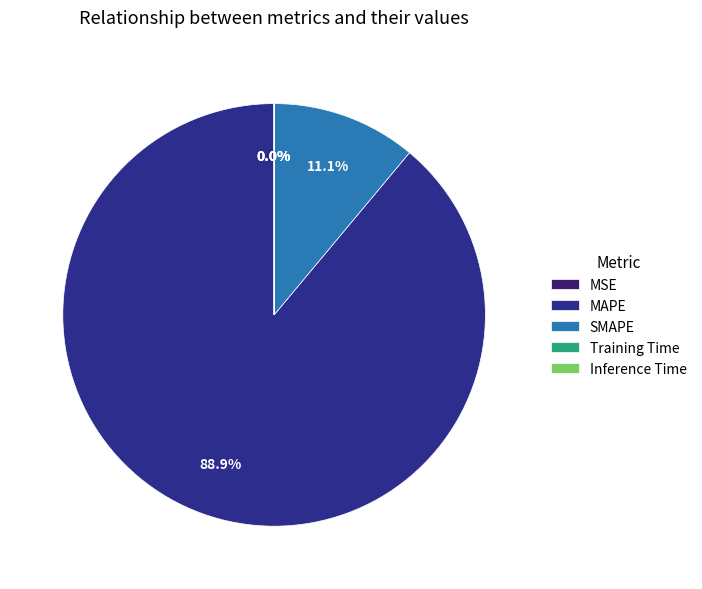

Which slice is the largest?

MAPE